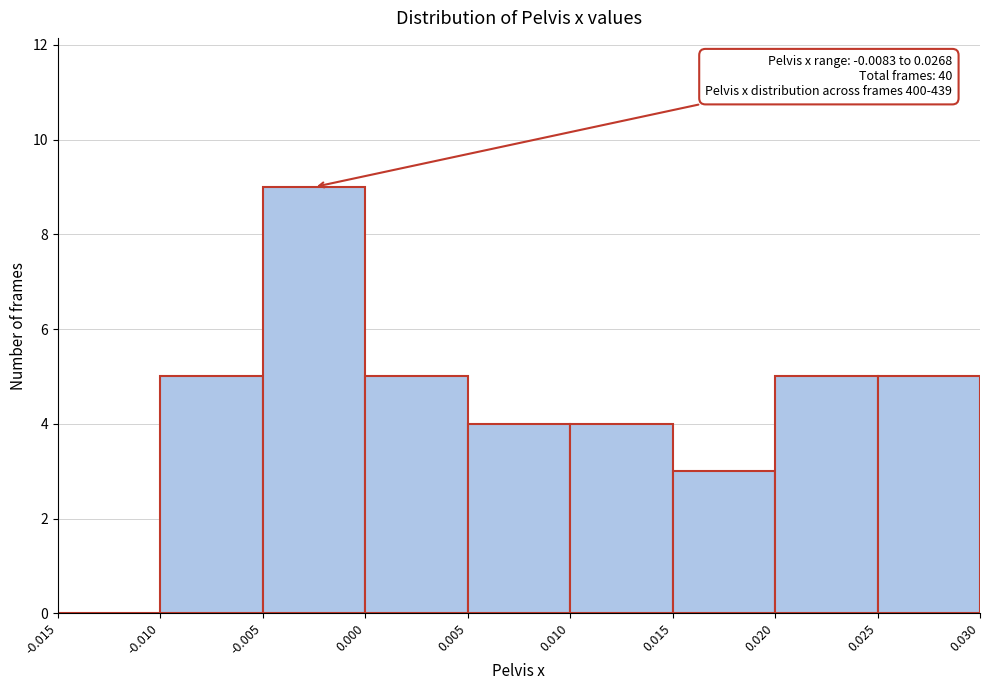

Which range on the x-axis has the tallest bar?

-0.005 to 0.000